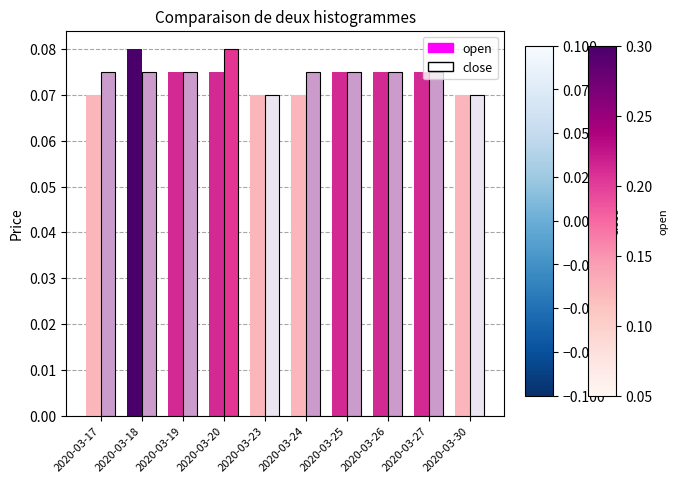

Which category has the highest value in the close series?

2020-03-20